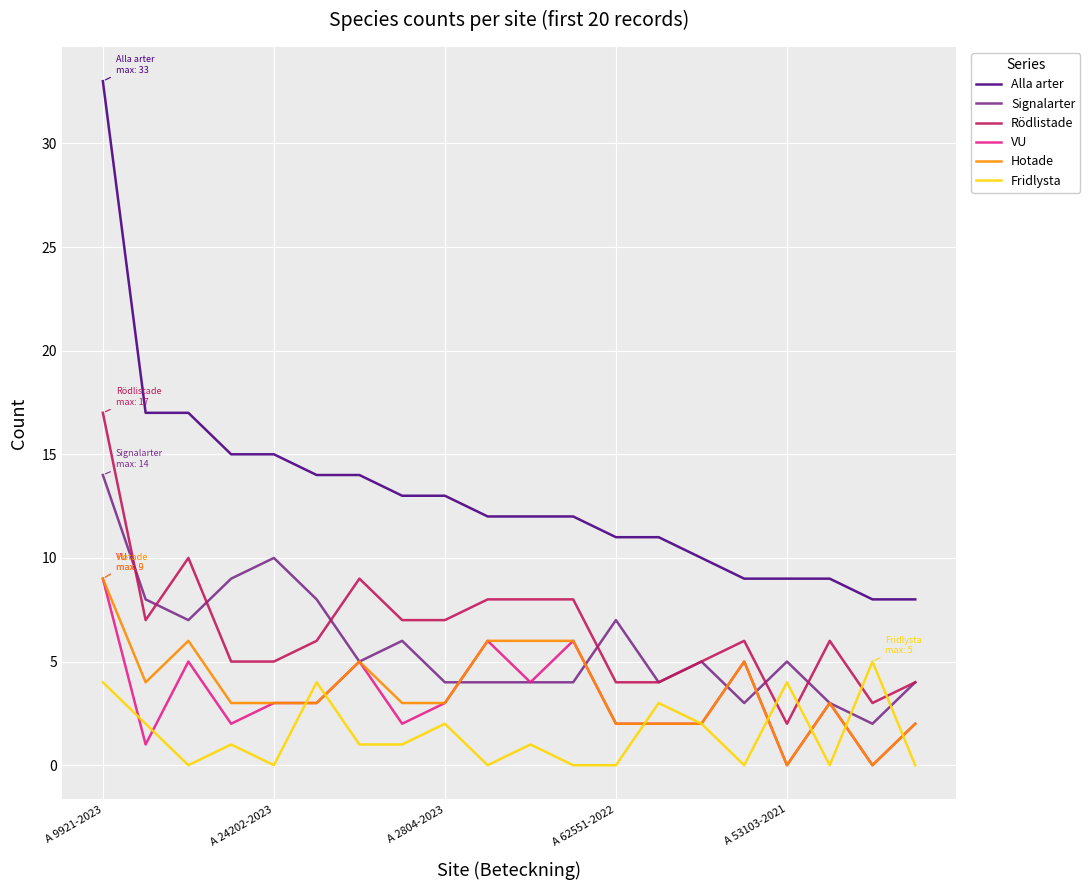

Which series has the widest spread of values?

Alla arter